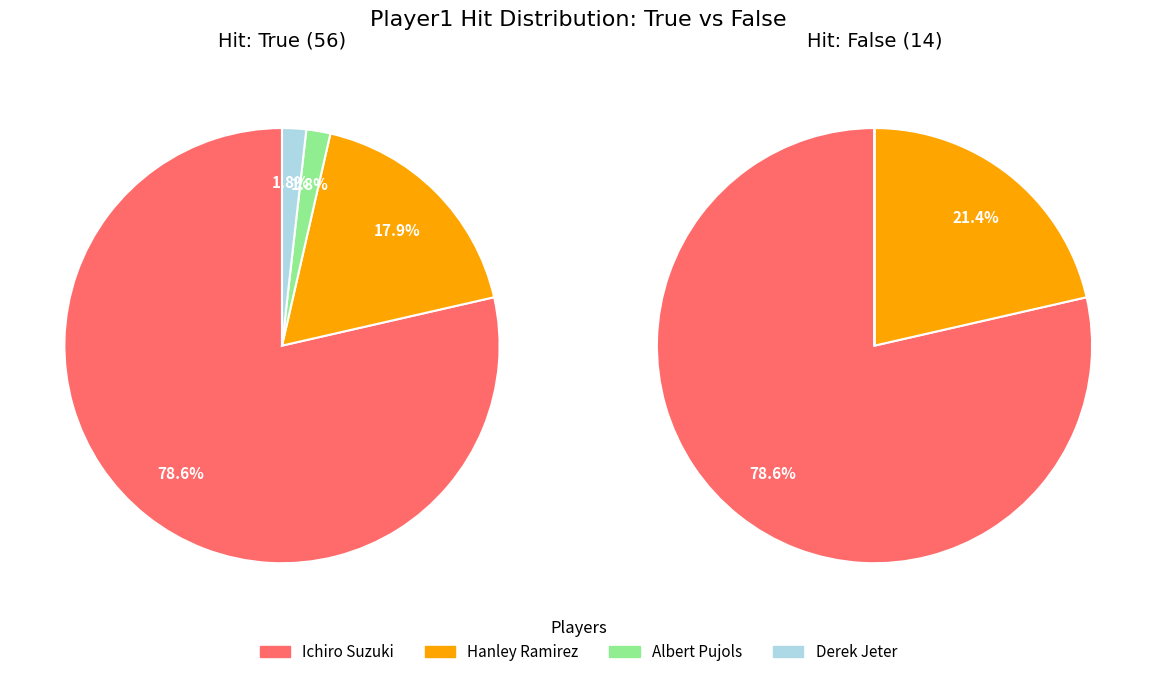

How many segments does this pie chart have?

4